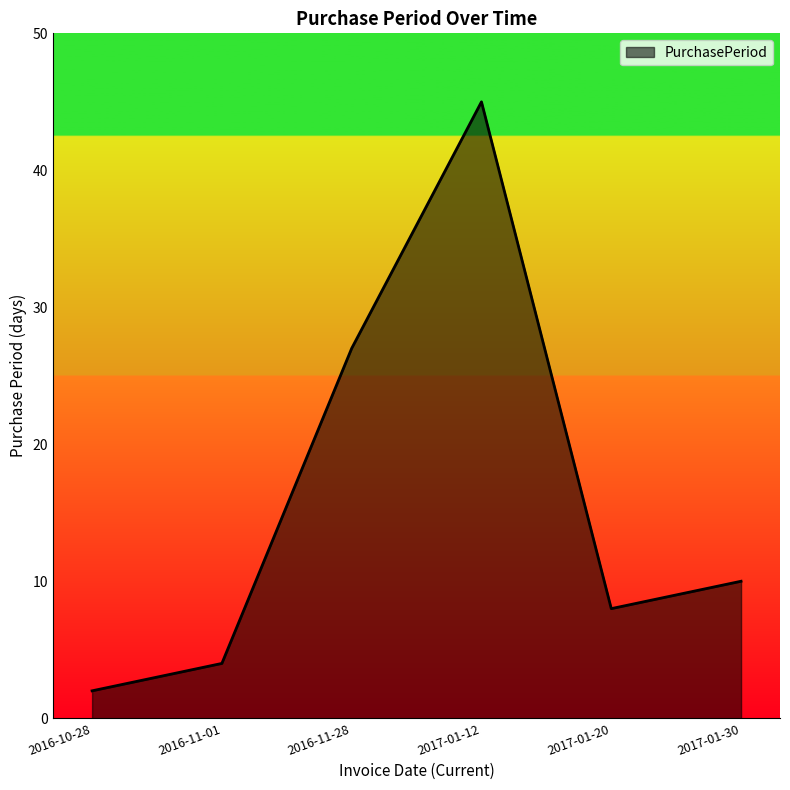

What is the smallest value displayed?

2